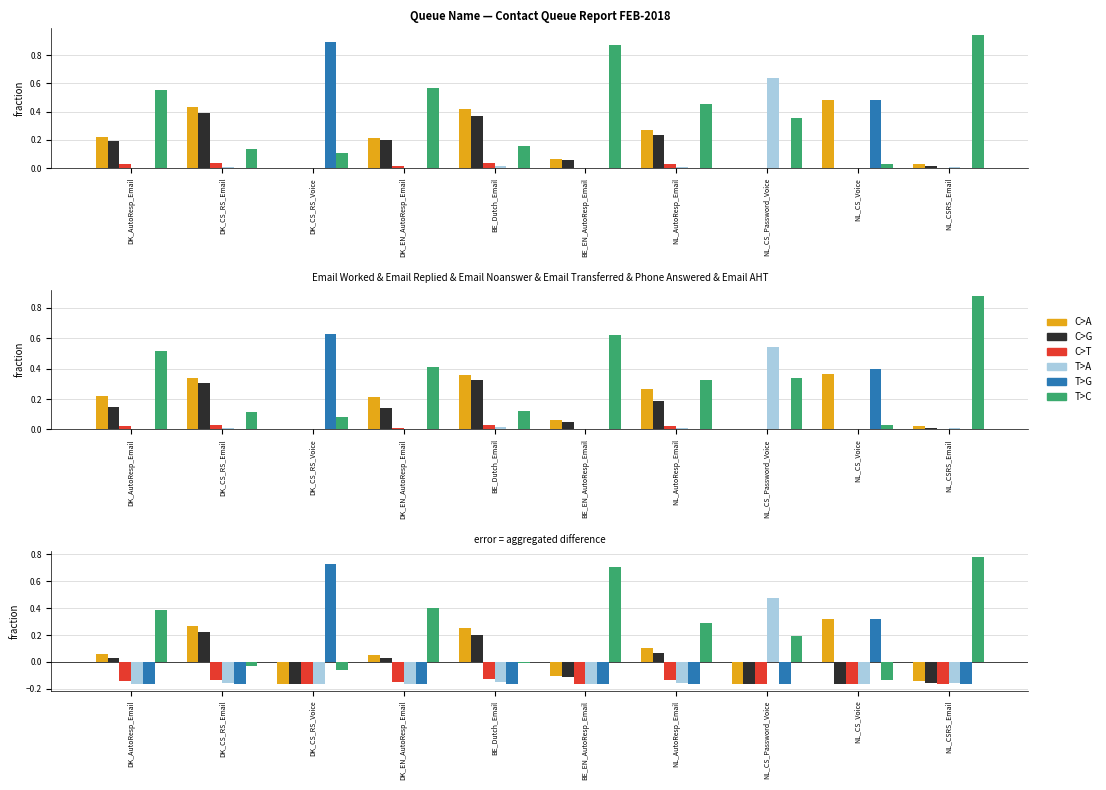

At which category is the sum across all series the highest?

NL_CS_Voice